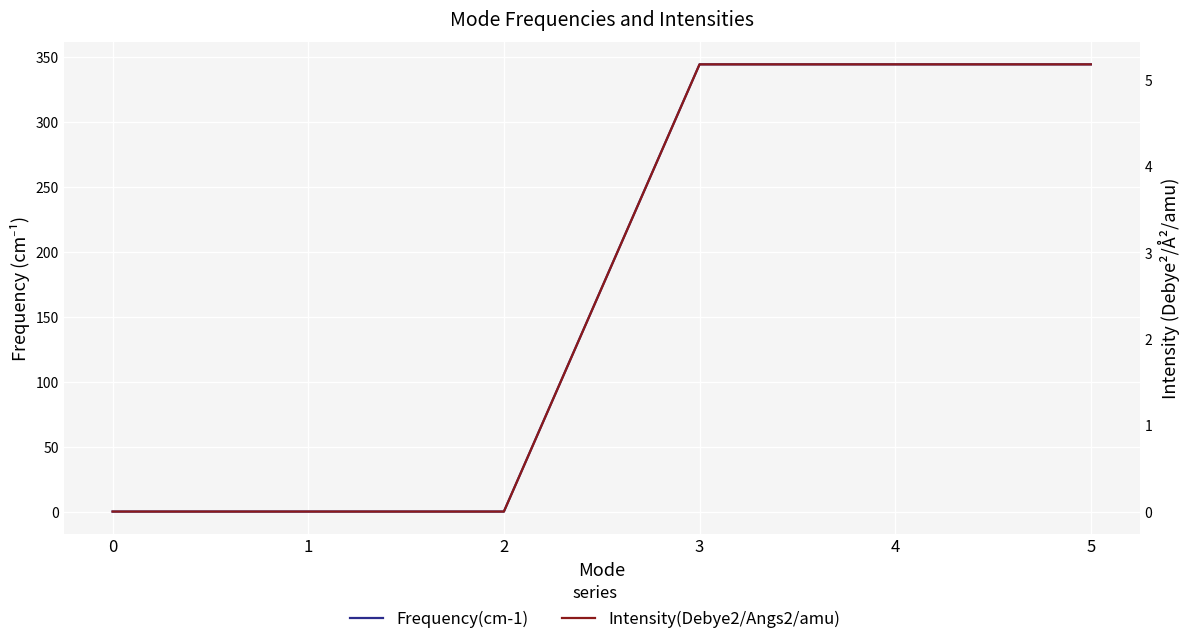

What is the spread (max minus min) of values at 5?

339.1